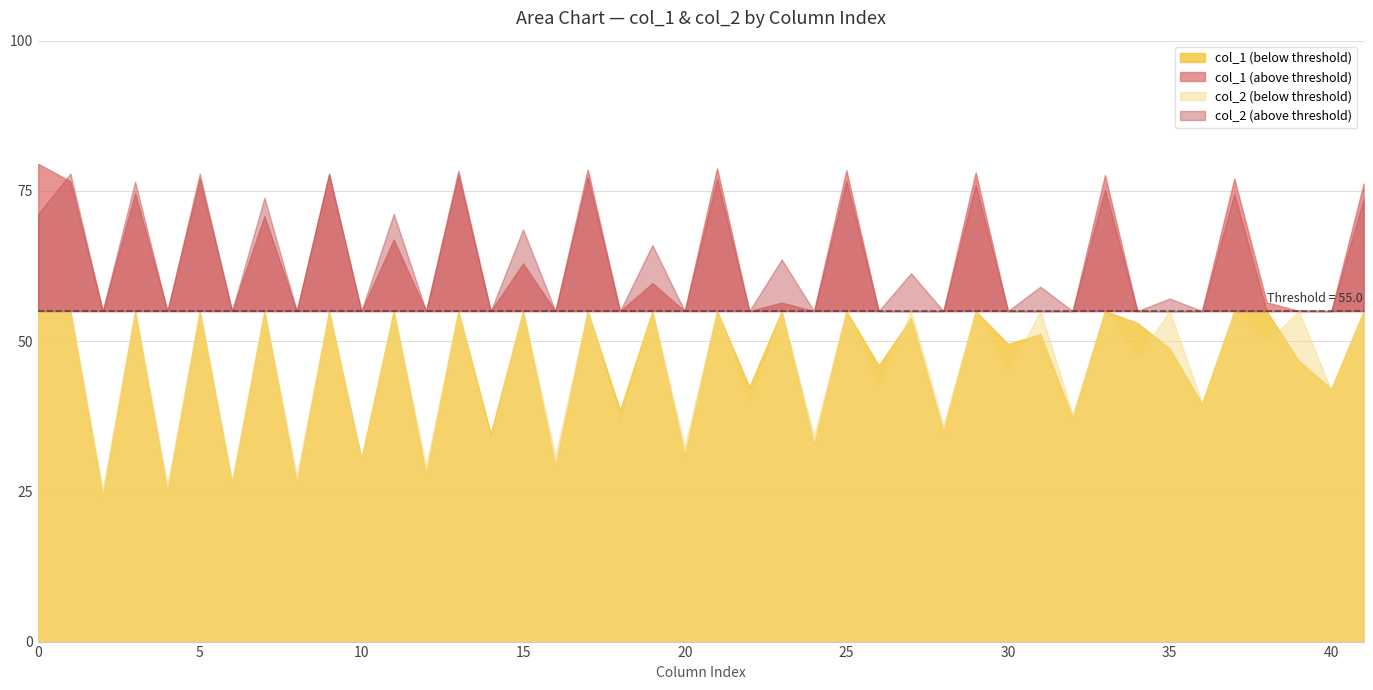

Does the chart have visible grid lines?

Yes